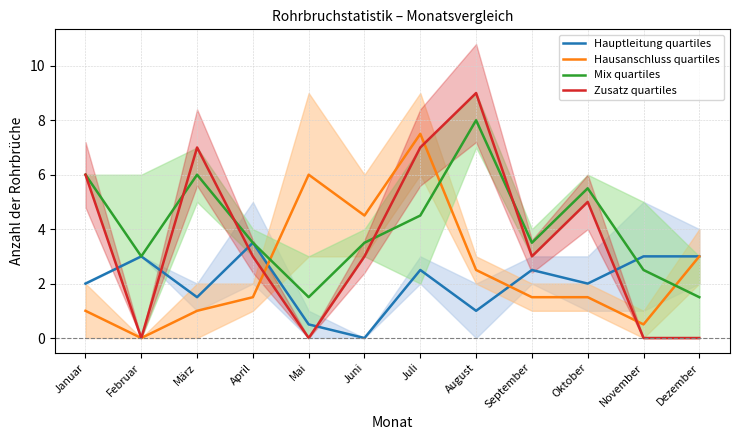

What is the label of the 12th point from the right?

Januar